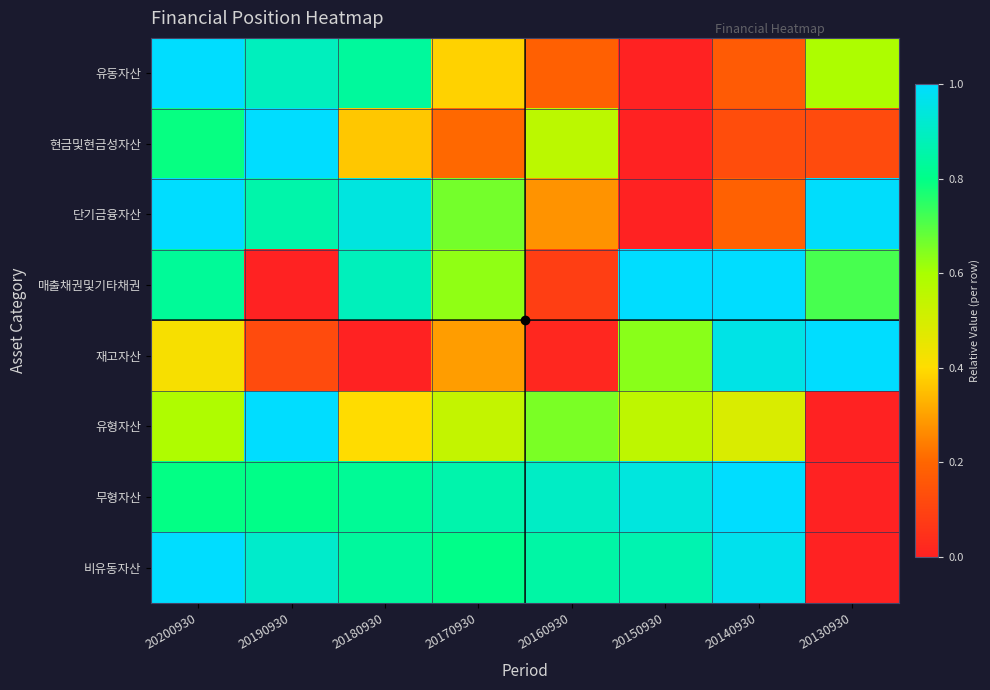

Reading left to right, list all the values displayed in this chart.

유동자산: 20200930=1.0	20190930=0.9	20180930=0.8	20170930=0.4	20160930=0.2	20150930=0.0	20140930=0.2	20130930=0.6
현금및현금성자산: 20200930=0.8	20190930=1.0	20180930=0.4	20170930=0.2	20160930=0.6	20150930=0.0	20140930=0.1	20130930=0.1
단기금융자산: 20200930=1.0	20190930=0.9	20180930=0.9	20170930=0.7	20160930=0.3	20150930=0.0	20140930=0.2	20130930=1.0
매출채권및기타채권: 20200930=0.8	20190930=0.0	20180930=0.9	20170930=0.6	20160930=0.1	20150930=1.0	20140930=1.0	20130930=0.7
재고자산: 20200930=0.4	20190930=0.1	20180930=0.0	20170930=0.3	20160930=0.0	20150930=0.6	20140930=1.0	20130930=1.0
유형자산: 20200930=0.6	20190930=1.0	20180930=0.4	20170930=0.5	20160930=0.7	20150930=0.6	20140930=0.5	20130930=0.0
무형자산: 20200930=0.8	20190930=0.8	20180930=0.8	20170930=0.9	20160930=0.9	20150930=0.9	20140930=1.0	20130930=0.0
비유동자산: 20200930=1.0	20190930=0.9	20180930=0.8	20170930=0.8	20160930=0.8	20150930=0.9	20140930=1.0	20130930=0.0